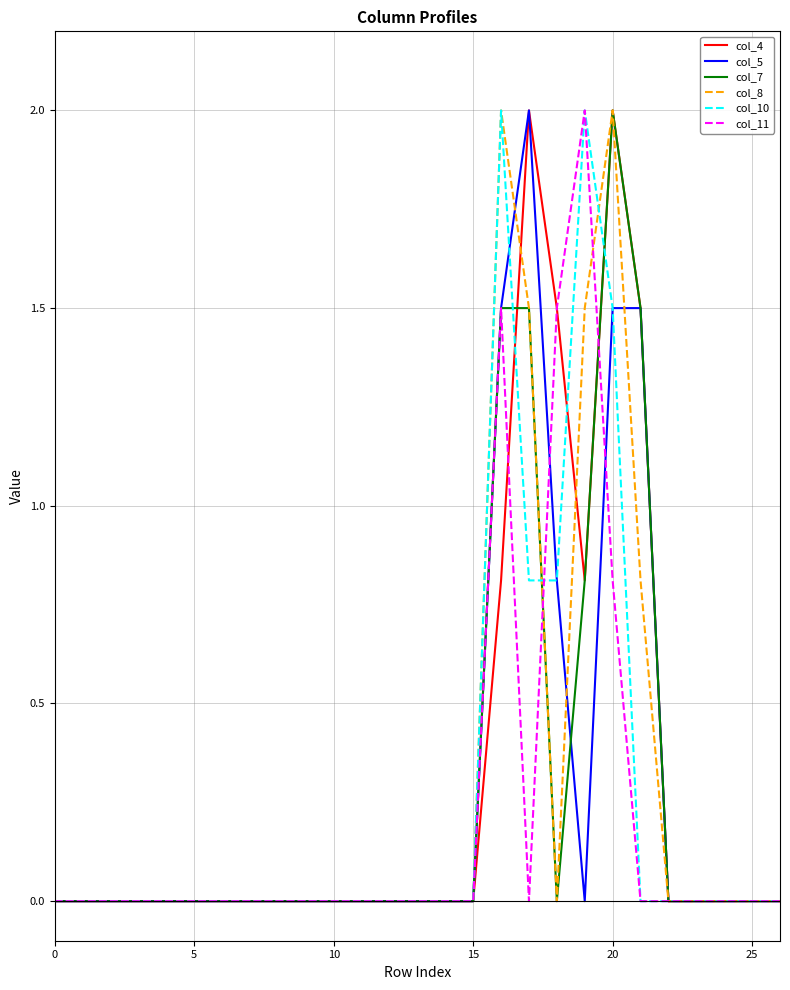

What is the greatest value displayed?

2.0